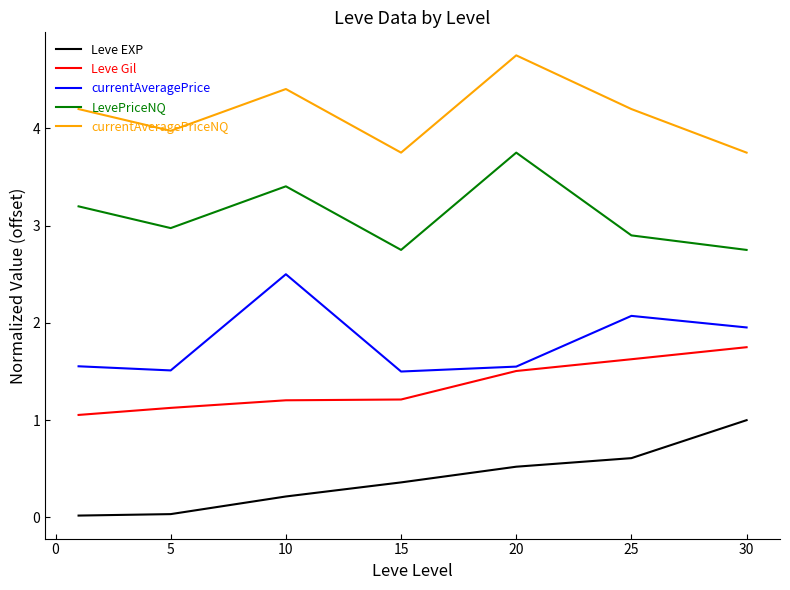

What is the highest value of the currentAveragePrice series?

2.5